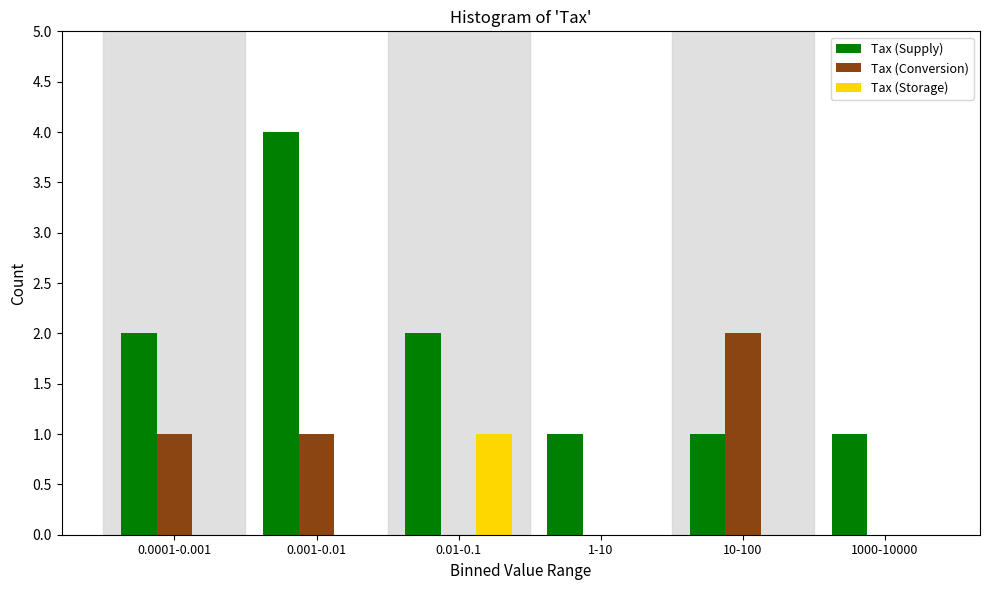

Reading right to left, extract all data points from this chart.

Tax (Supply): 1000-10000=1	10-100=1	1-10=1	0.01-0.1=2	0.001-0.01=4	0.0001-0.001=2
Tax (Conversion): 1000-10000=0	10-100=2	1-10=0	0.01-0.1=0	0.001-0.01=1	0.0001-0.001=1
Tax (Storage): 1000-10000=0	10-100=0	1-10=0	0.01-0.1=1	0.001-0.01=0	0.0001-0.001=0